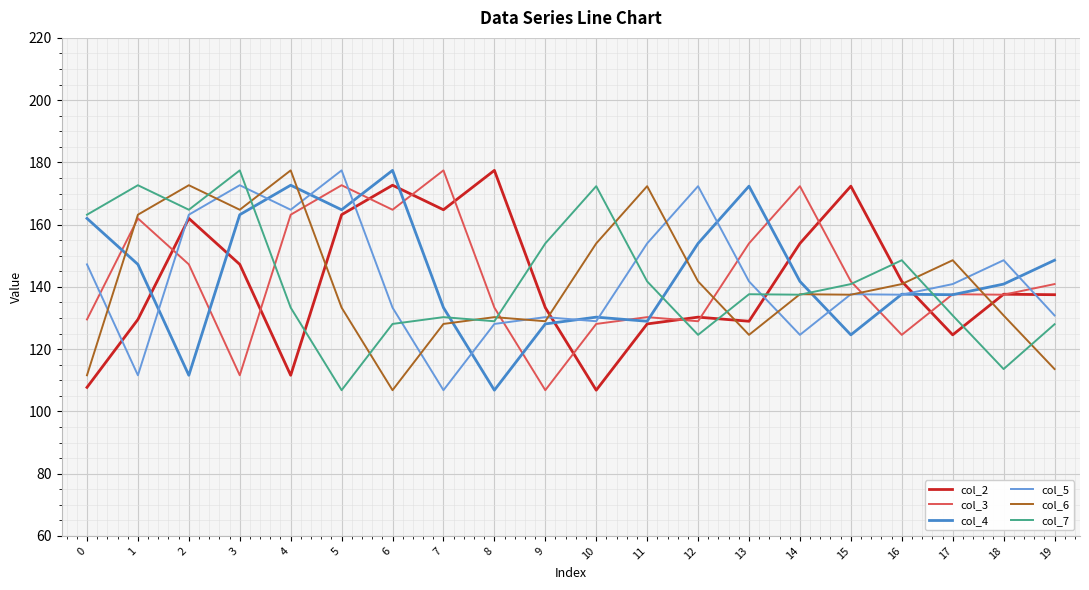

What value does the col_6 series have at 2?

172.7